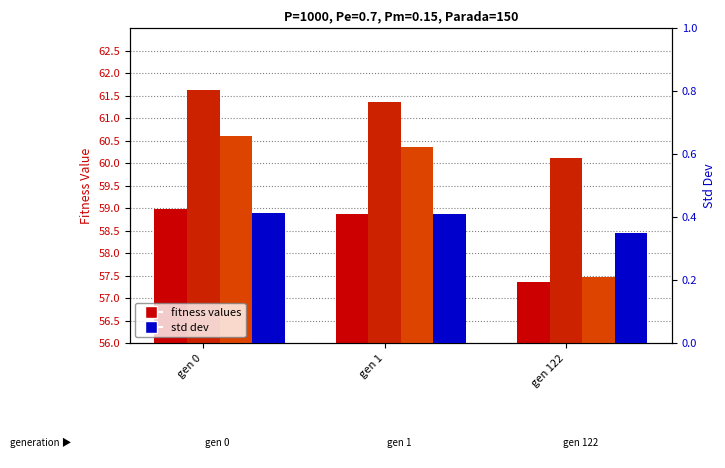

How many bars are there in each group?

4